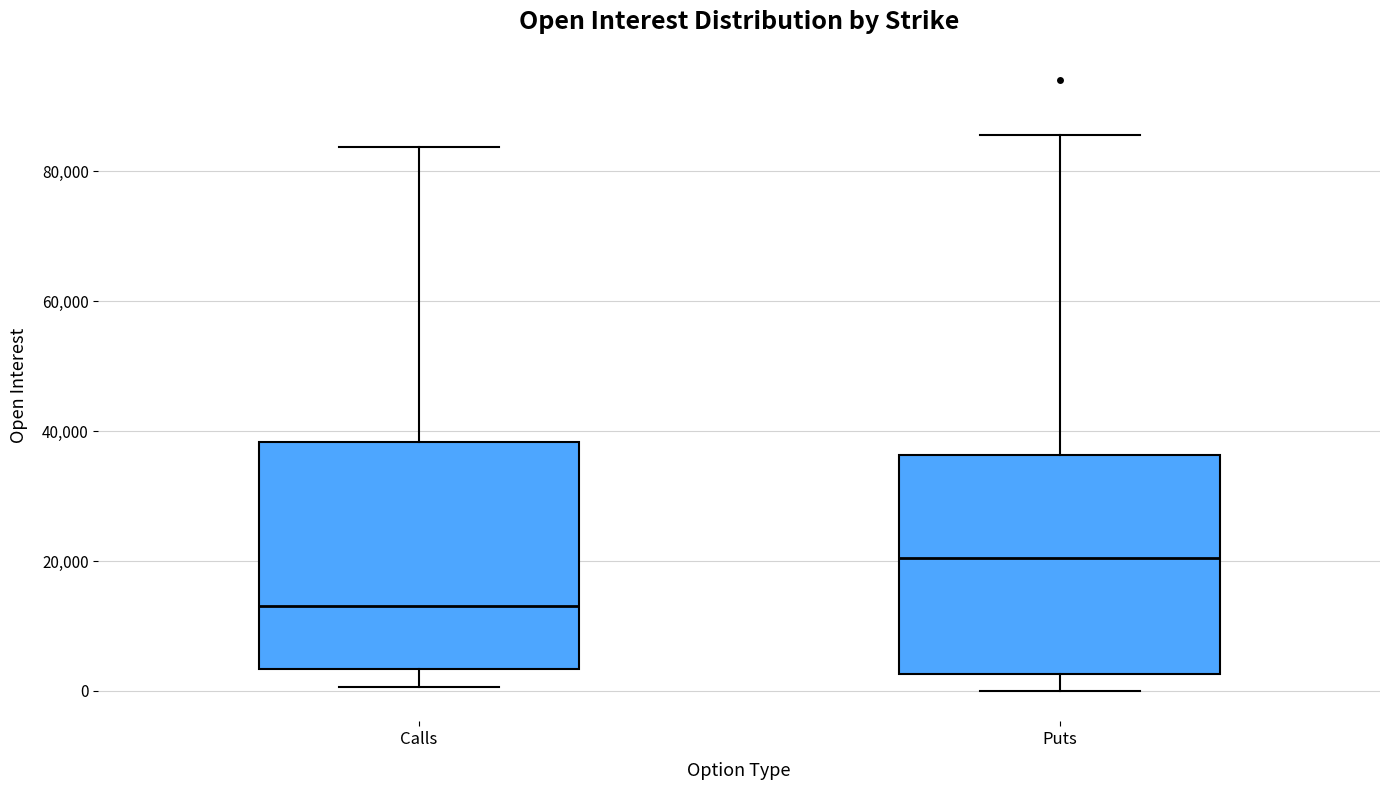

Where is the lower edge of the box for Calls on the y-axis? The values are not printed on the chart, so give them approximately, as read against the axis.

4000